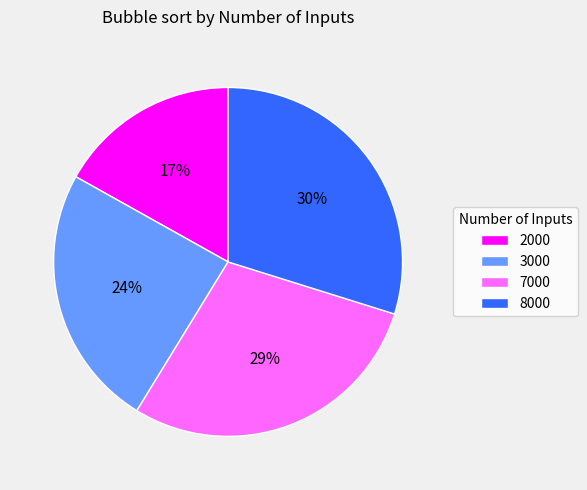

True or false: 3000 accounts for 24% of the total.

True